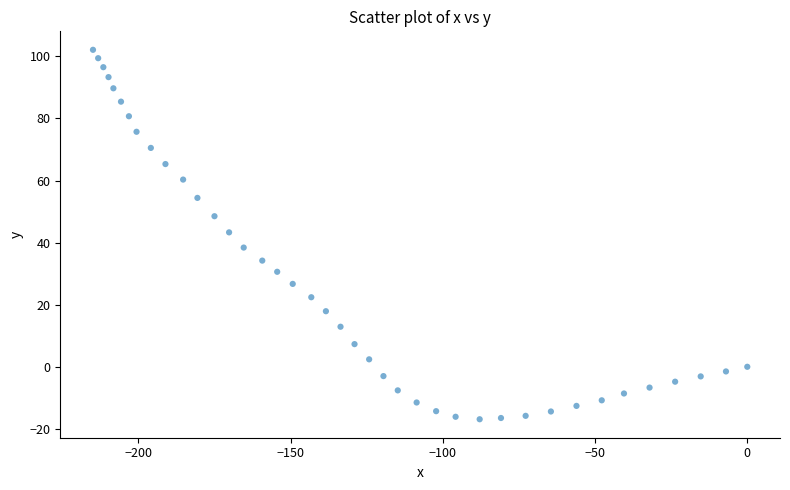

What is the range of Y values (max minus min)?

119.0